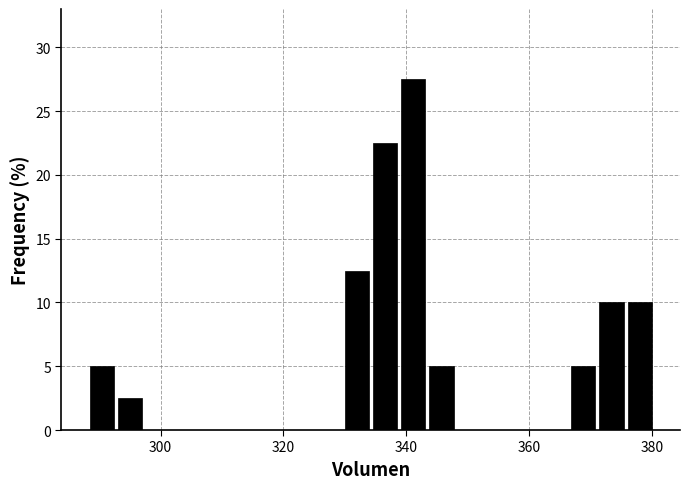

Around what value on the x-axis is the tallest bar? Give the approximate position of its centre, as read against the axis.

342